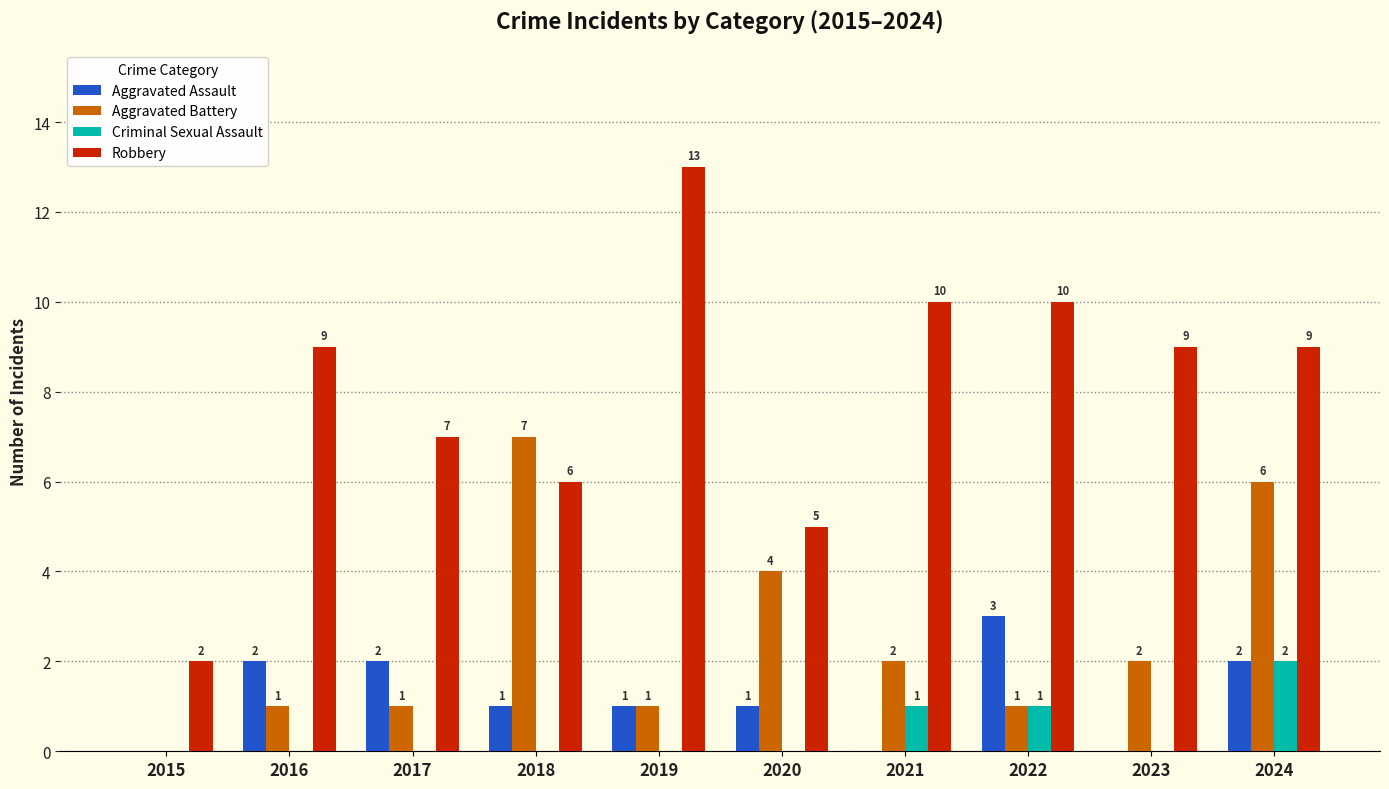

Reading left to right, transcribe all the data shown in this chart.

Aggravated Assault: 2015=0	2016=2	2017=2	2018=1	2019=1	2020=1	2021=0	2022=3	2023=0	2024=2
Aggravated Battery: 2015=0	2016=1	2017=1	2018=7	2019=1	2020=4	2021=2	2022=1	2023=2	2024=6
Criminal Sexual Assault: 2015=0	2016=0	2017=0	2018=0	2019=0	2020=0	2021=1	2022=1	2023=0	2024=2
Robbery: 2015=2	2016=9	2017=7	2018=6	2019=13	2020=5	2021=10	2022=10	2023=9	2024=9